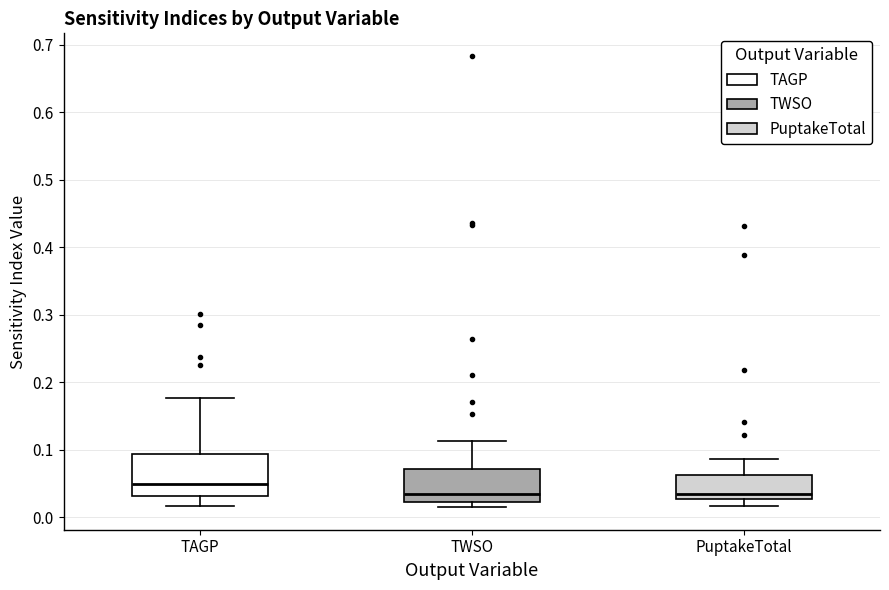

Reading left to right, read every box against the y-axis: the position of its median line, the range the box covers, and the ends of its whiskers. The values are not printed on the chart, so give them approximately, as read against the axis.

TAGP: median 0.05, box 0.03 to 0.09, whiskers 0.02 to 0.18
TWSO: median 0.03, box 0.02 to 0.07, whiskers 0.01 to 0.11
PuptakeTotal: median 0.03 (just above the box's lower edge), box 0.03 to 0.06, whiskers 0.02 to 0.09